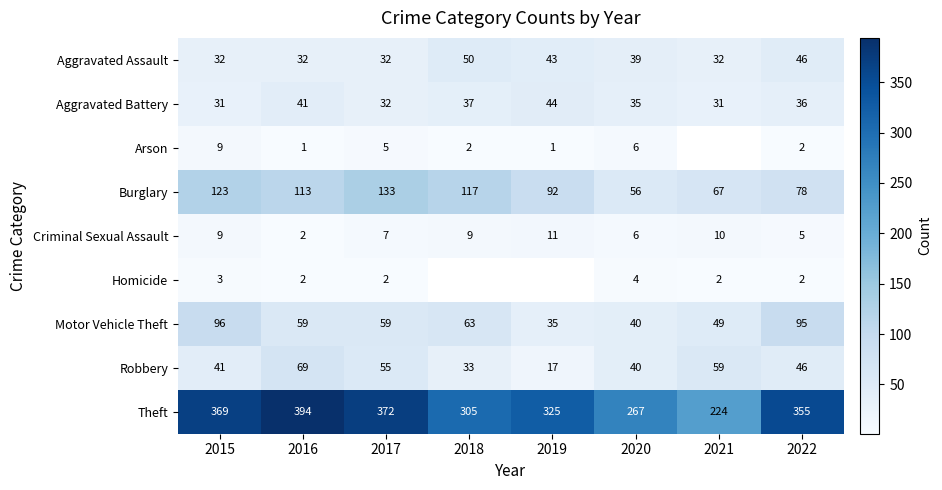

Rank the categories by Robbery value from highest to lowest.

2016, 2021, 2017, 2022, 2015, 2020, 2018, 2019